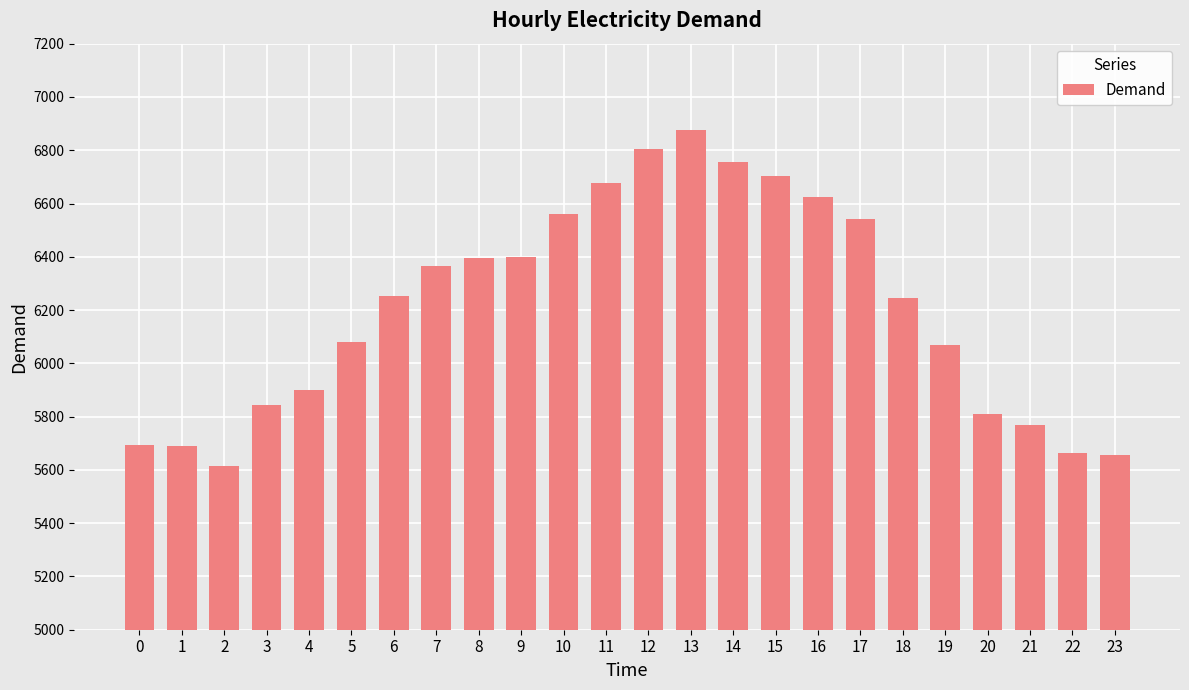

How many data points are less than 6252?

12